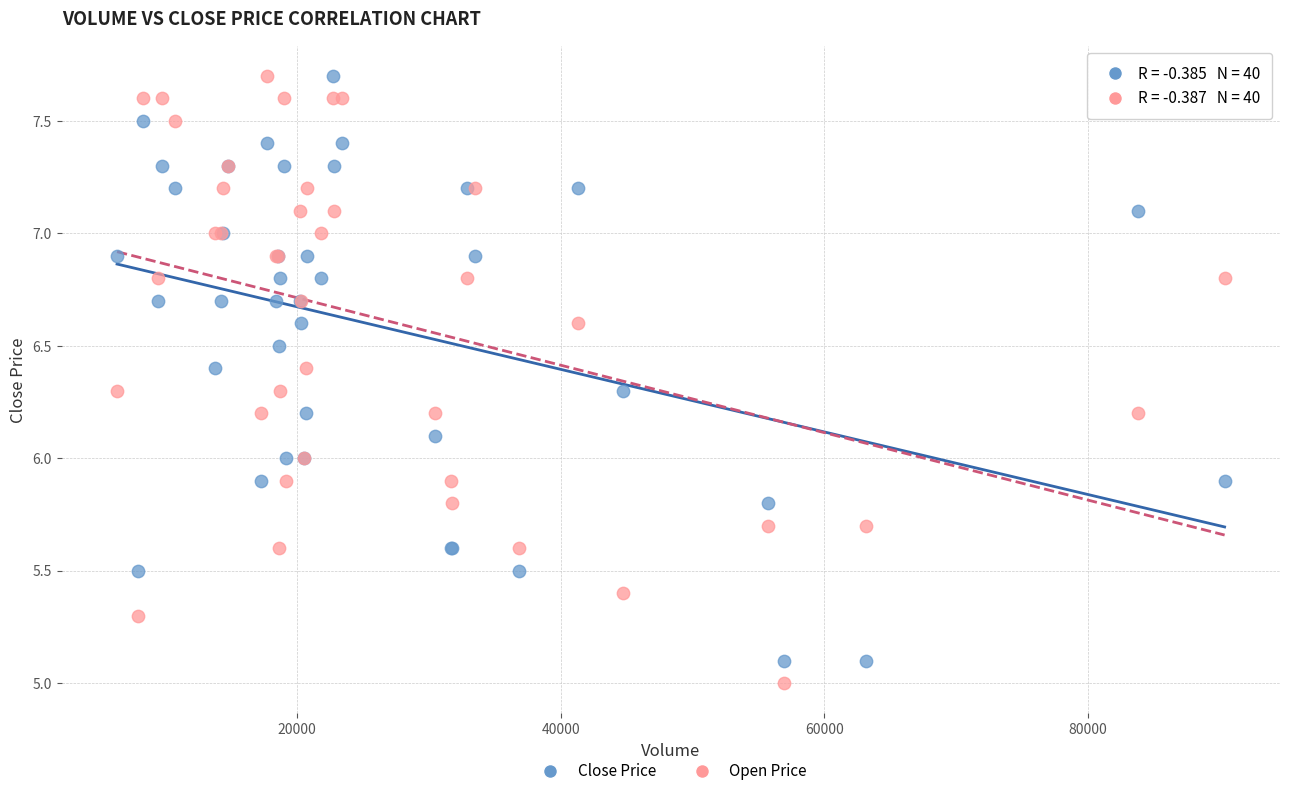

What are all the series names shown in the legend?

Close Price, Open Price